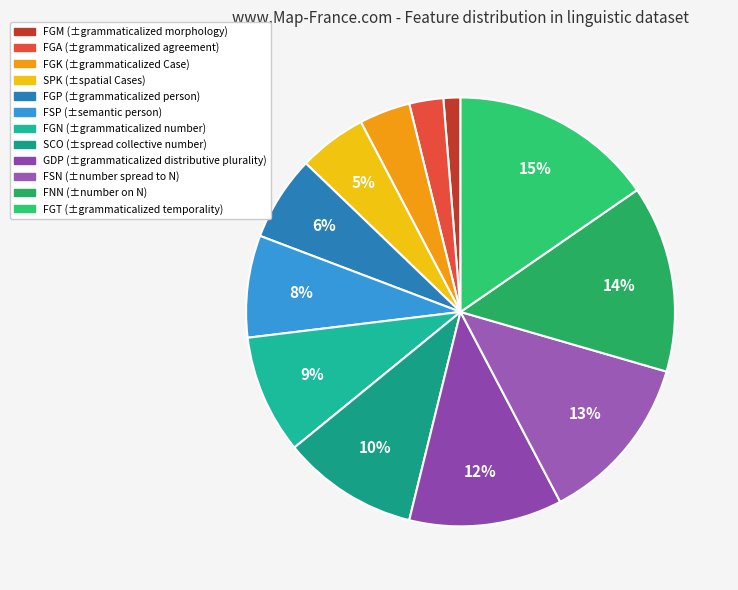

To the nearest percent, what percentage of the pie is FGA?

3%